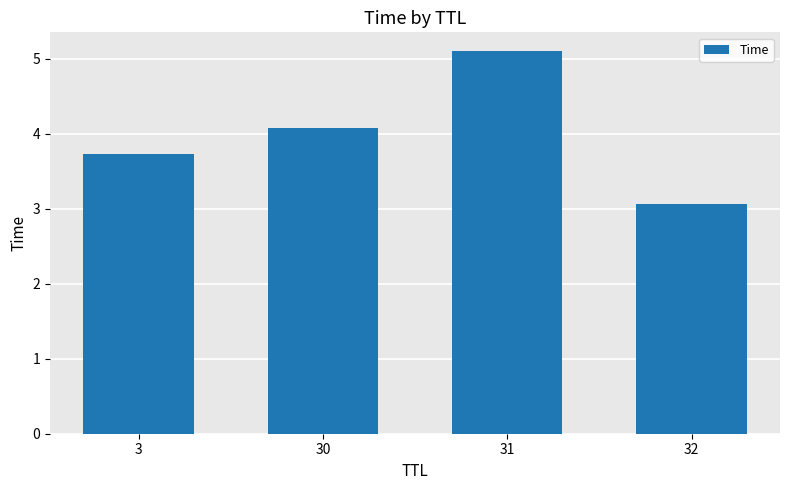

Reading left to right, transcribe all the data shown in this chart.

3=3.7	30=4.1	31=5.1	32=3.1